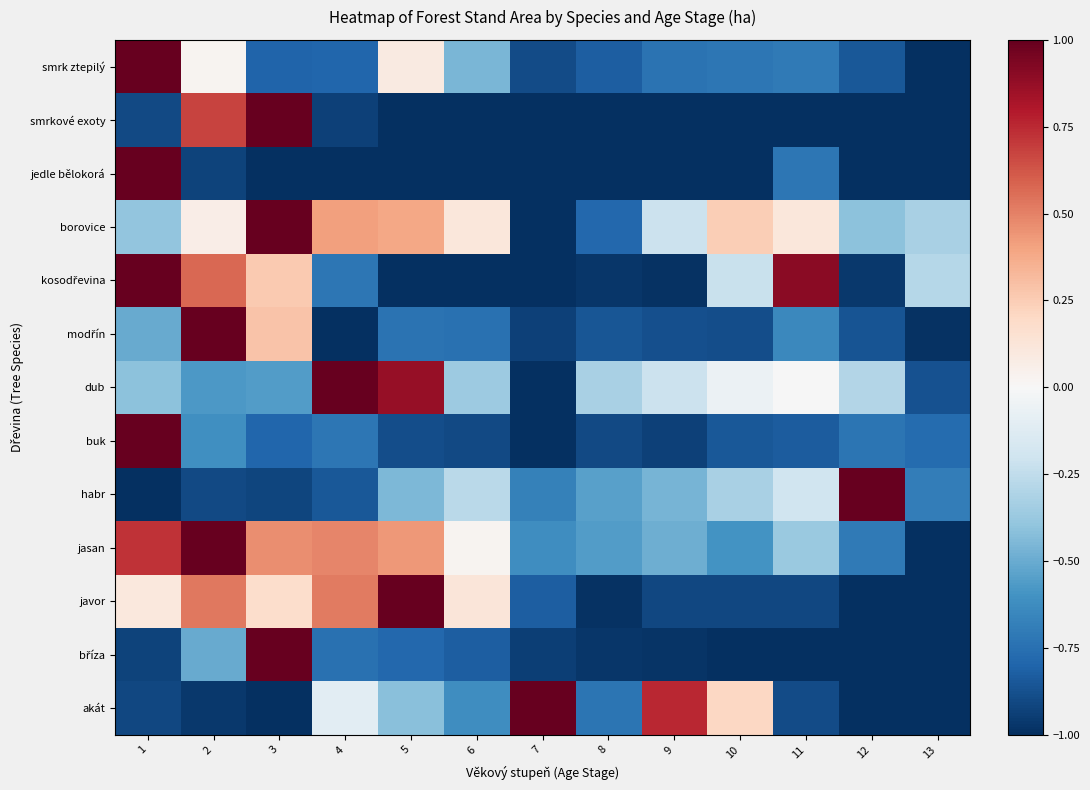

How many distinct data groups are displayed?

13